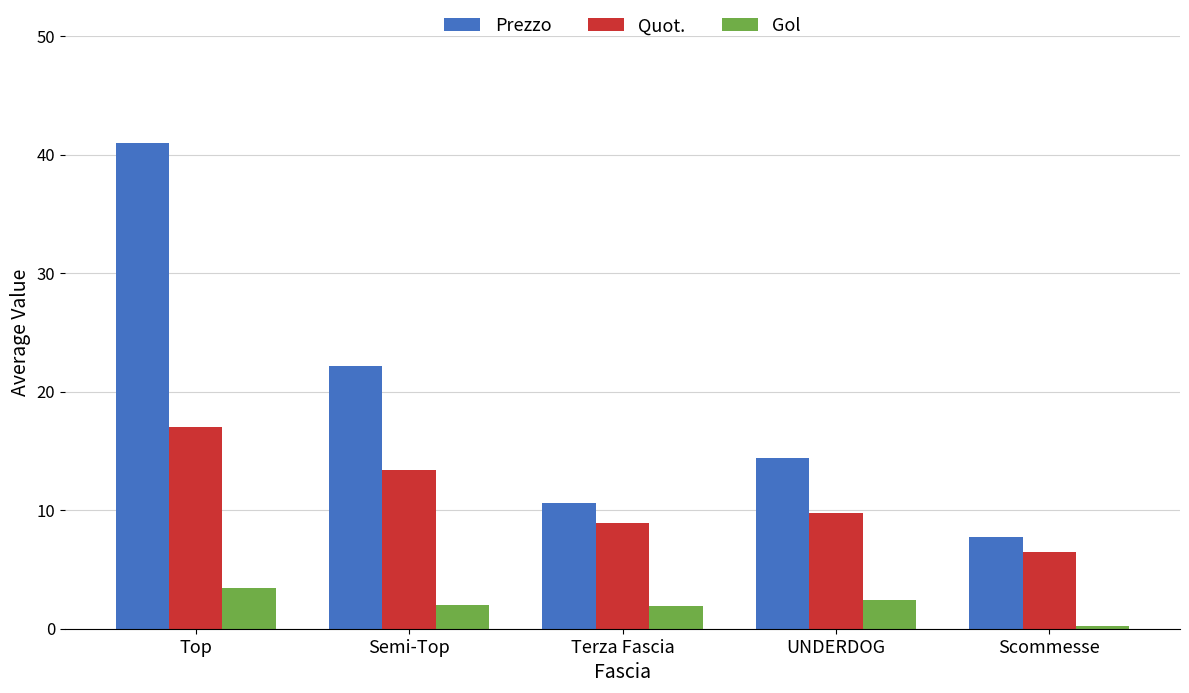

List the series in order of their overall mean, highest first.

Prezzo, Quot., Gol